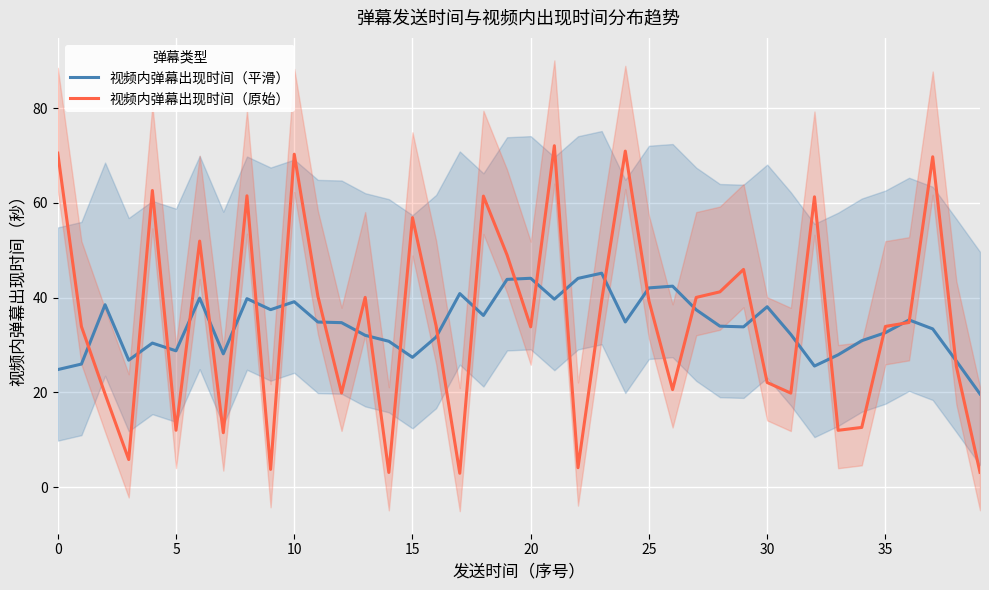

What is the highest value of the 视频内弹幕出现时间（原始） series?

72.1